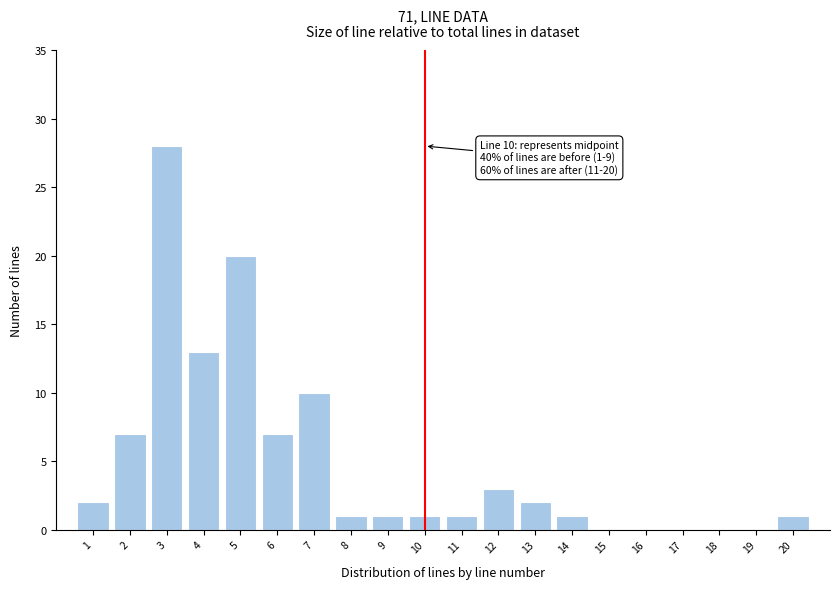

Reading left to right, transcribe all the data shown in this chart.

1=2	2=7	3=28	4=13	5=20	6=7	7=10	8=1	9=1	10=1	11=1	12=3	13=2	14=1	15=0	16=0	17=0	18=0	19=0	20=1